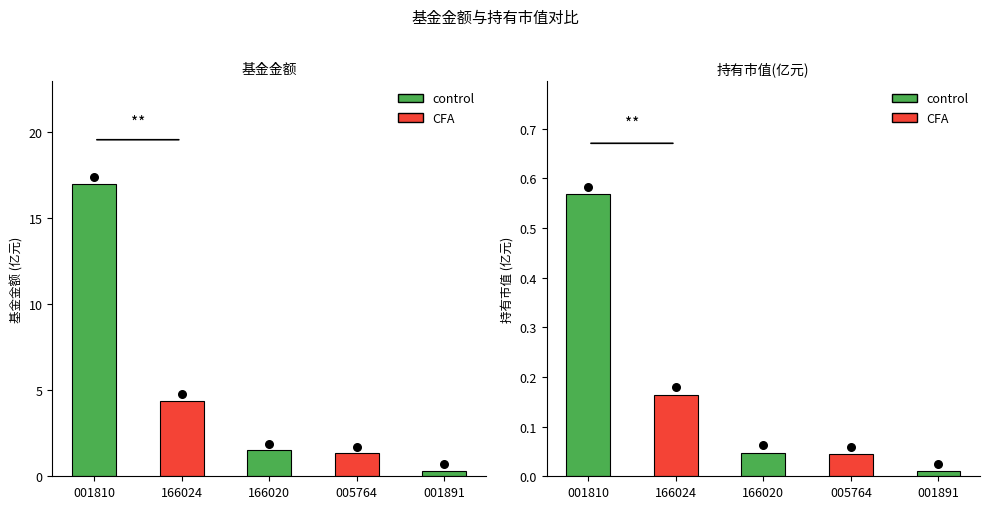

At which category is the sum across all series the highest?

001810